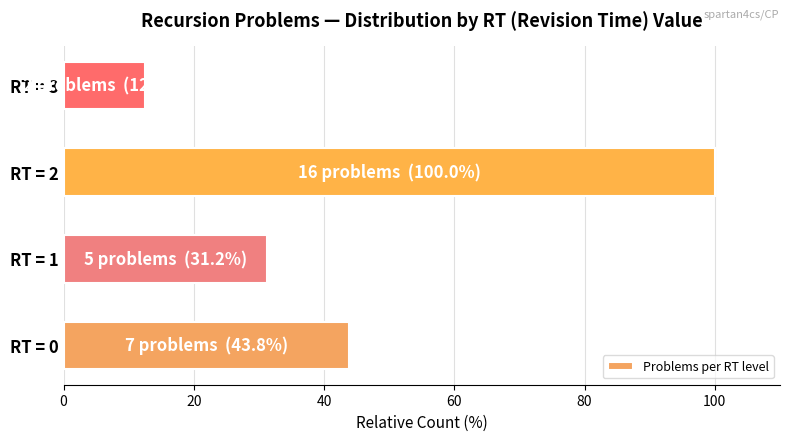

List the labels in order of value, largest first.

RT = 2, RT = 0, RT = 1, RT = 3